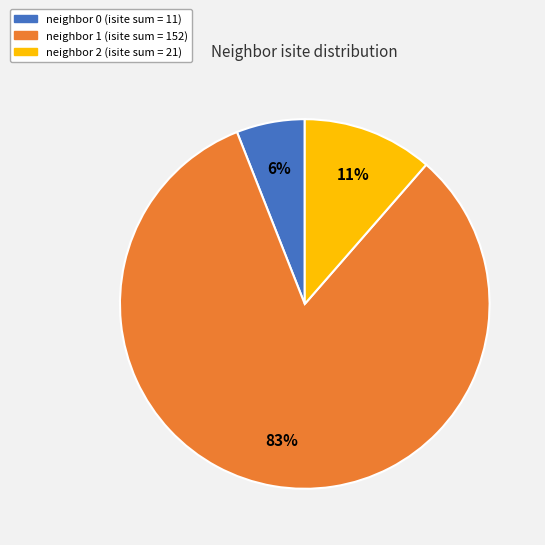

Does any single category account for the majority?

Yes